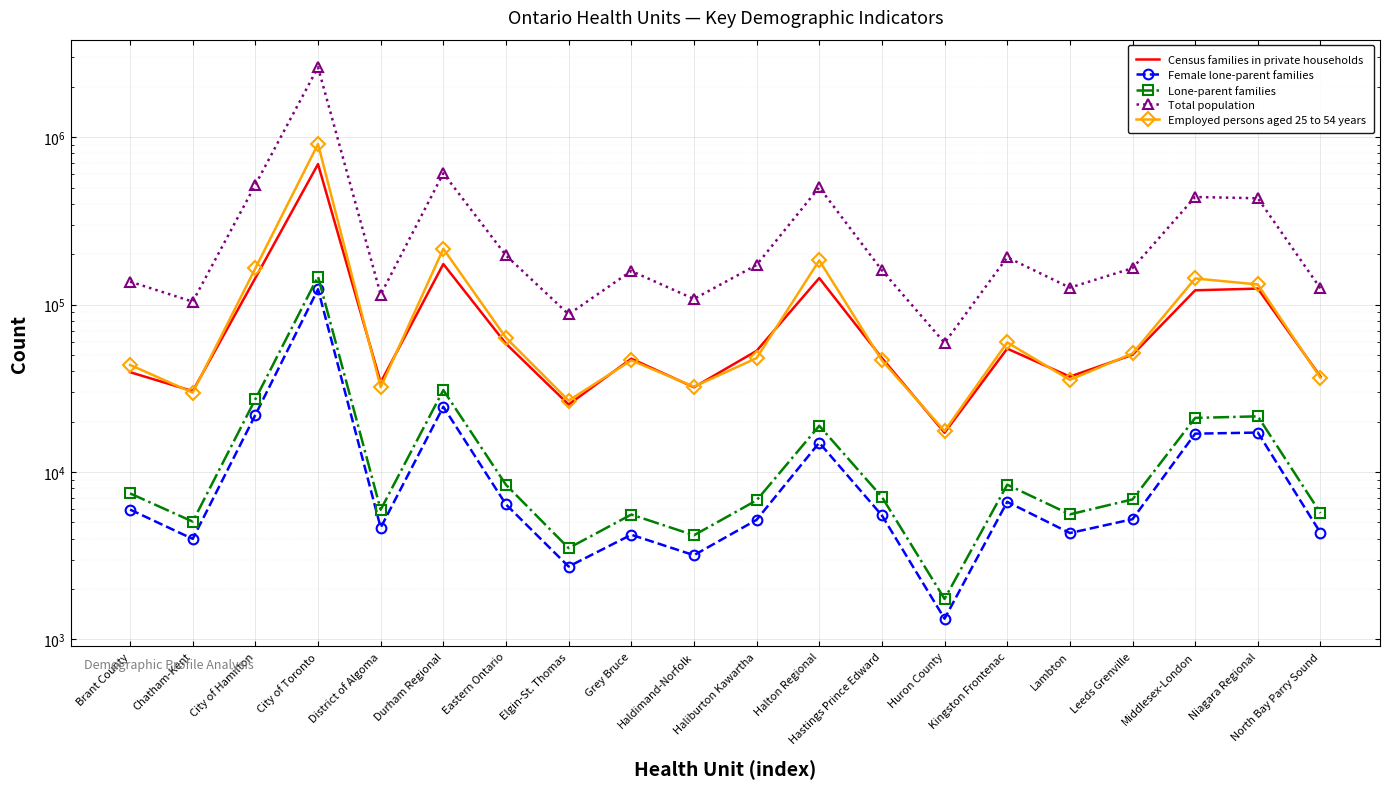

At which category does the chart reach its minimum across all series?

Huron County